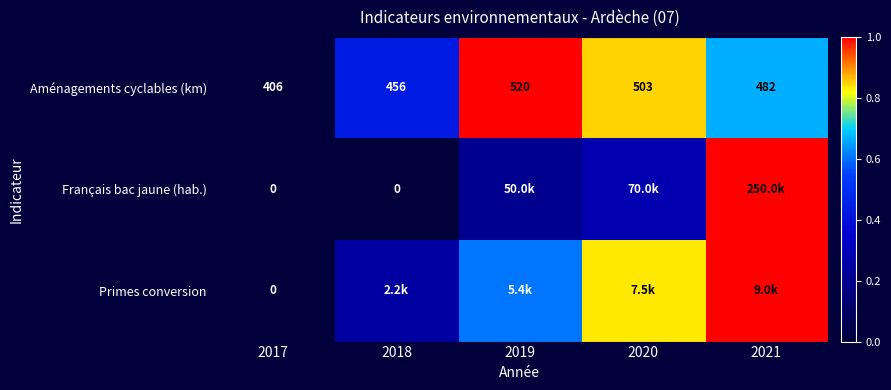

Count the number of categories in the chart.

5